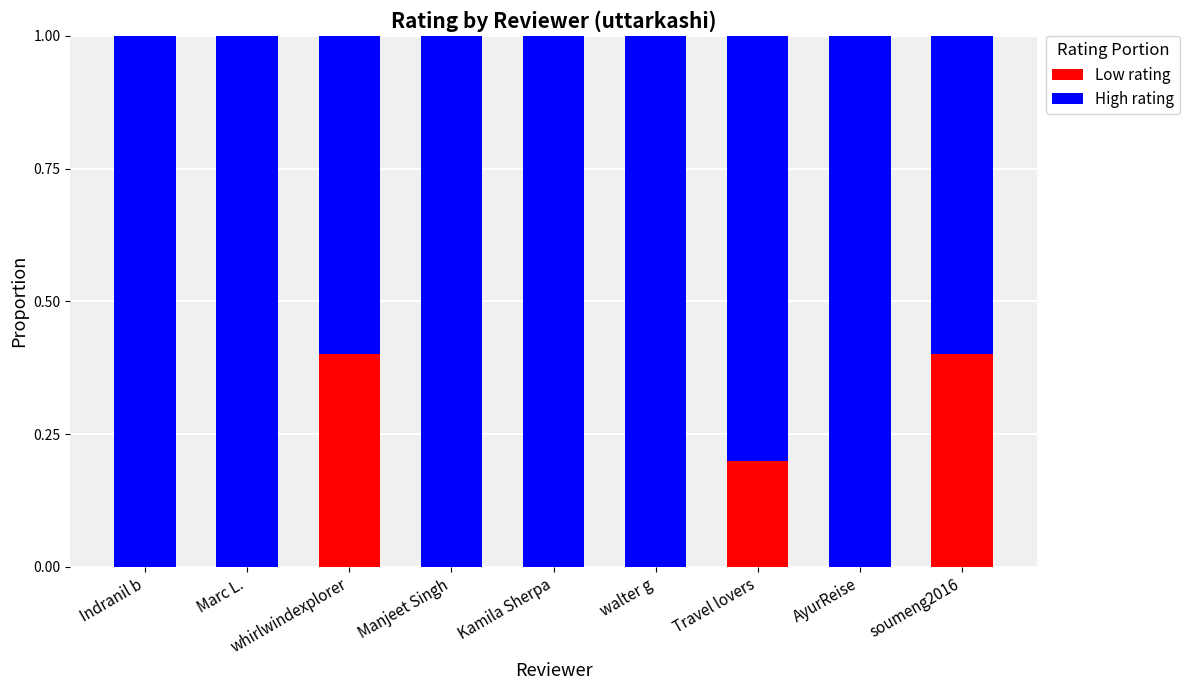

What is the sum of all Low rating values?

1.0